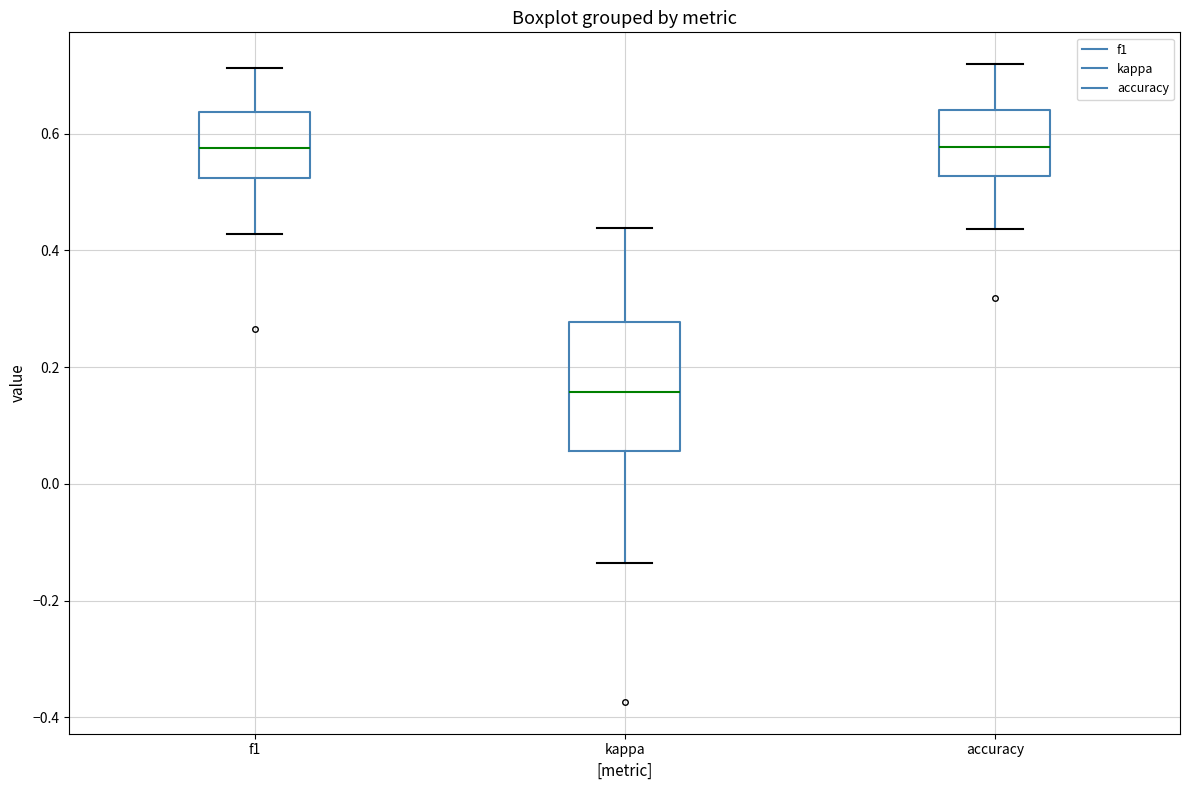

Reading left to right, transcribe this box plot: for each box, give where its median line is, the range the box spans, and where its two whiskers end, as read against the y-axis. The values are not printed on the chart, so give them approximately, as read against the axis.

f1: median 0.58, box 0.52 to 0.64, whiskers 0.42 to 0.72
kappa: median 0.16, box 0.06 to 0.28, whiskers -0.14 to 0.44
accuracy: median 0.58, box 0.52 to 0.64, whiskers 0.44 to 0.72